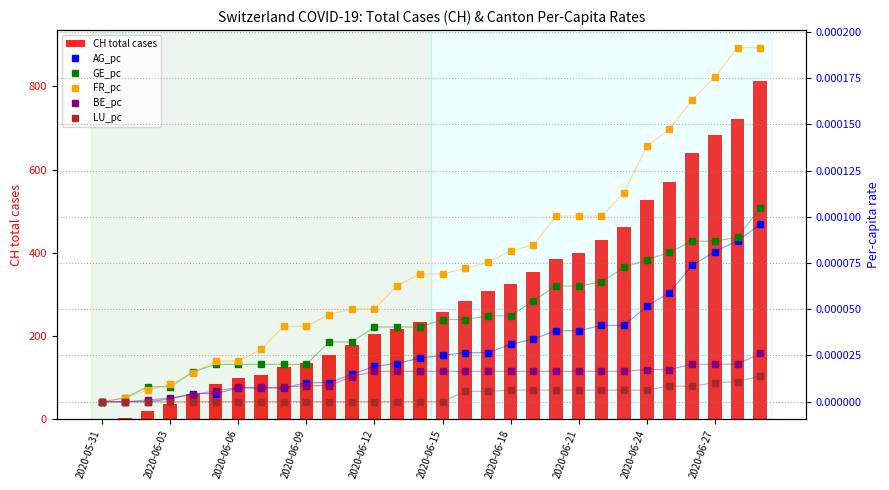

What position from the right is 19?

11